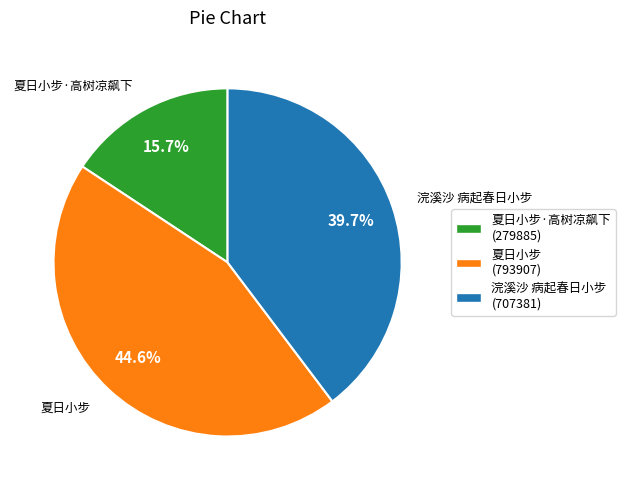

Which category has the biggest portion of the pie?

夏日小步 (793907)